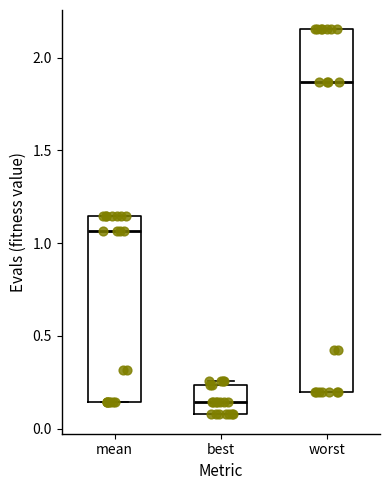

Reading left to right, transcribe this box plot: for each box, give where its median line is, the range the box spans, and where its two whiskers end, as read against the y-axis. The values are not printed on the chart, so give them approximately, as read against the axis.

mean: median 1.05, box 0.15 to 1.15, whiskers 0.15 to 1.15
best: median 0.15, box 0.10 to 0.25, whiskers 0.10 to 0.25 (just above the box's upper edge)
worst: median 1.85, box 0.20 to 2.15, whiskers 0.20 to 2.15